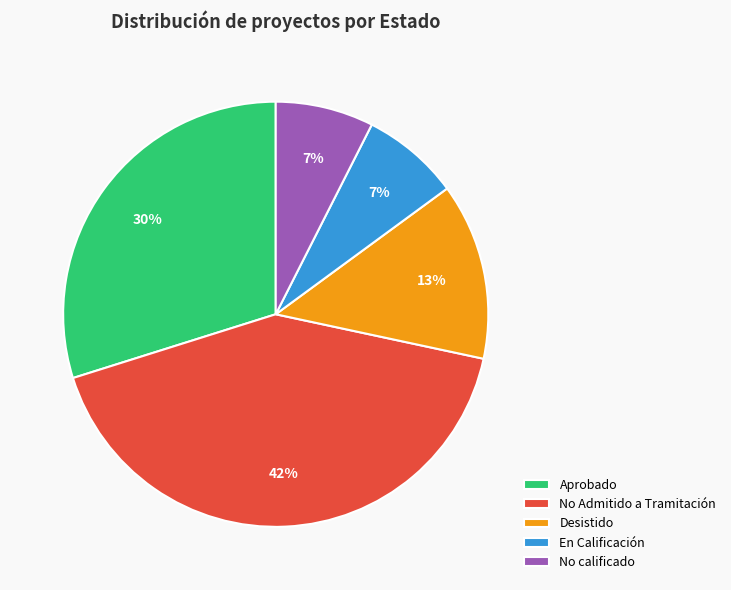

The Desistido slice represents 13% of the pie. True or false?

True